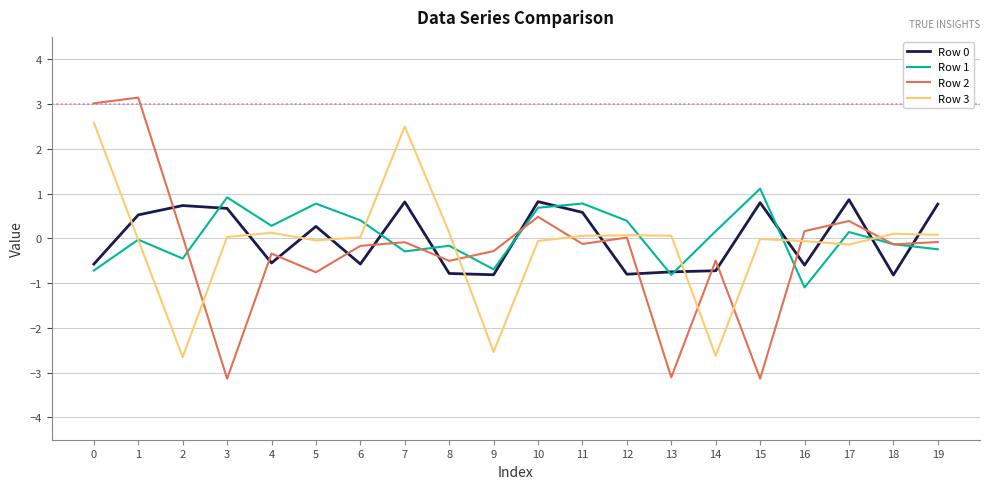

Which series has the largest range (max minus min)?

Row 2